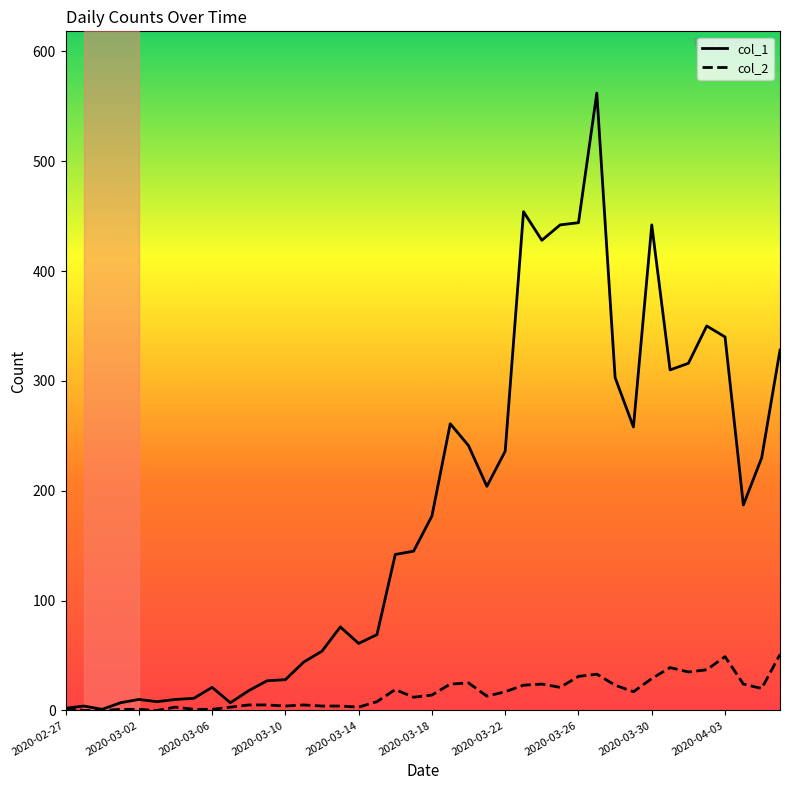

How many lines are shown in the chart?

2